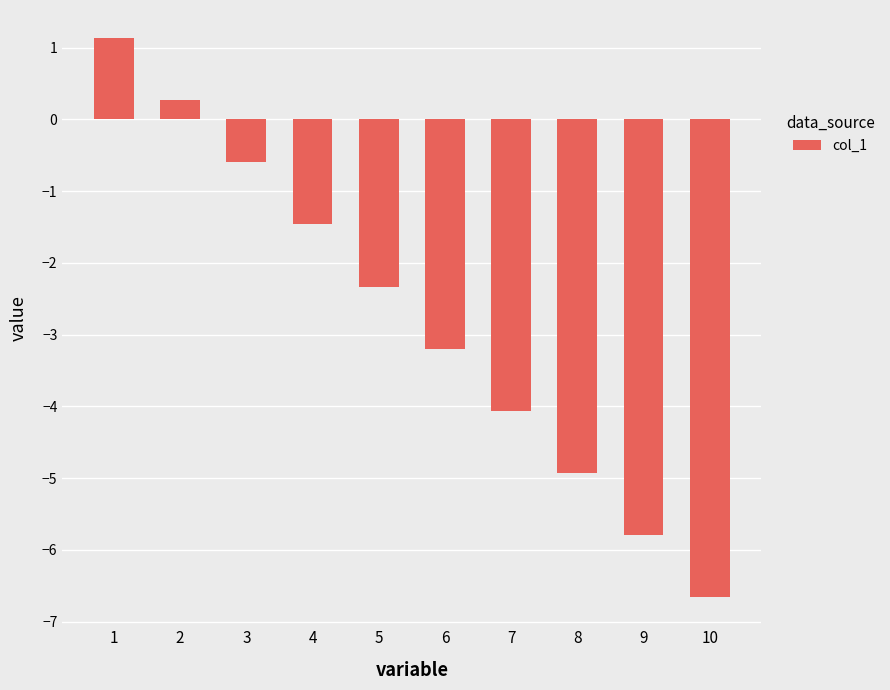

Reading left to right, list all the values displayed in this chart.

1.1	0.3	-0.6	-1.5	-2.3	-3.2	-4.1	-4.9	-5.8	-6.7